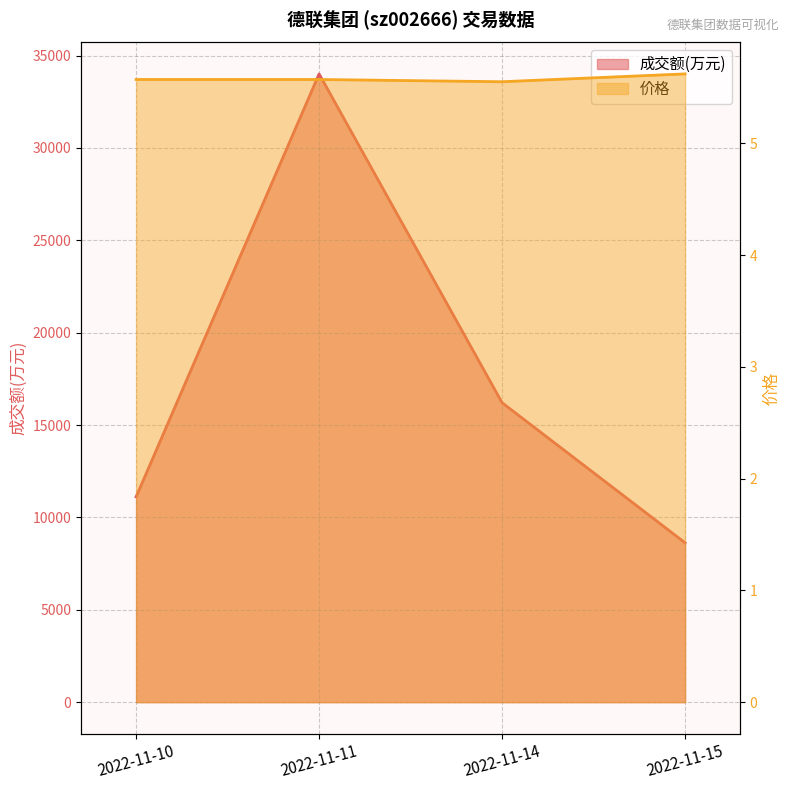

At 2022-11-10, list the series in order from largest to smallest.

成交额(万元), 价格